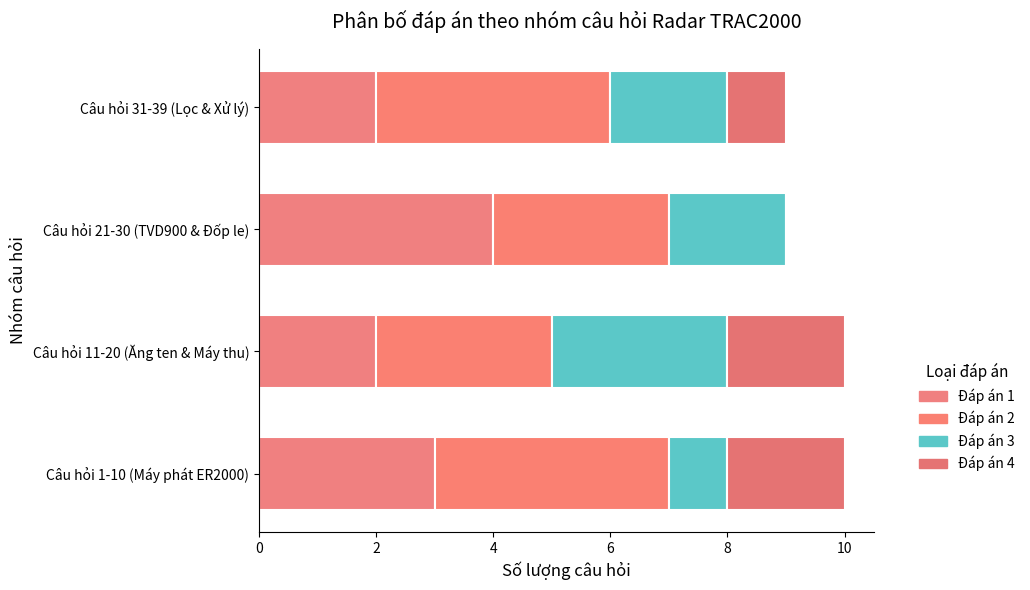

What is the value of the Đáp án 3 bar at the 2nd from the left?

3